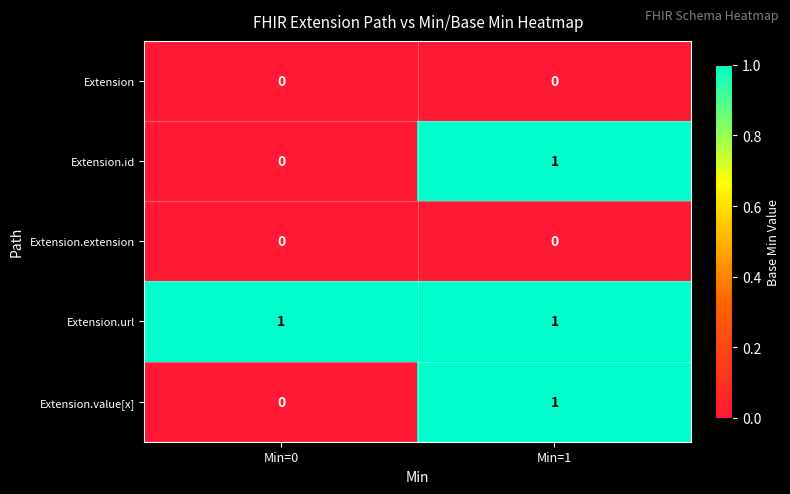

At which category is the sum across all series the highest?

Min=1